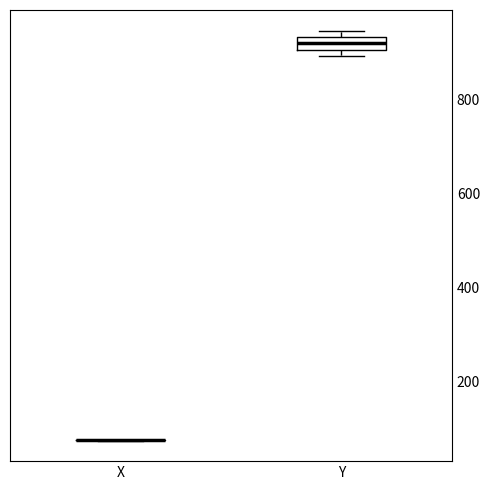

Which box is the tallest, from its lower edge to its upper edge?

Y